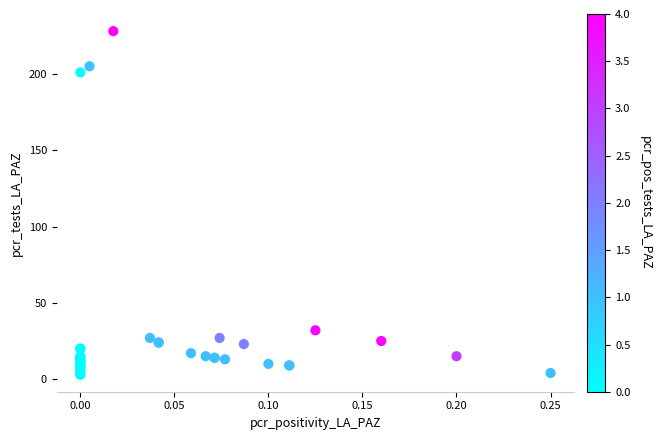

What Y value in the scatter plot is closest to 115?

32